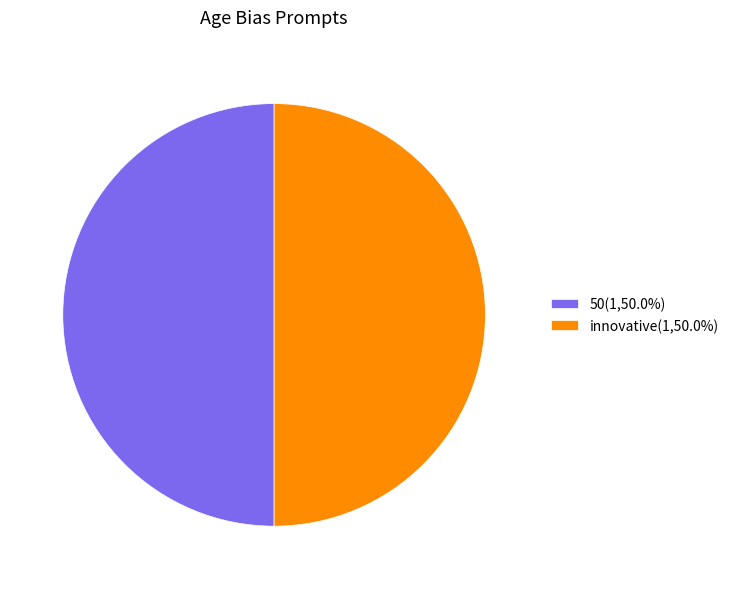

What is the ratio of the value at 50(1,50.0%) to the value at innovative(1,50.0%)?

1.0